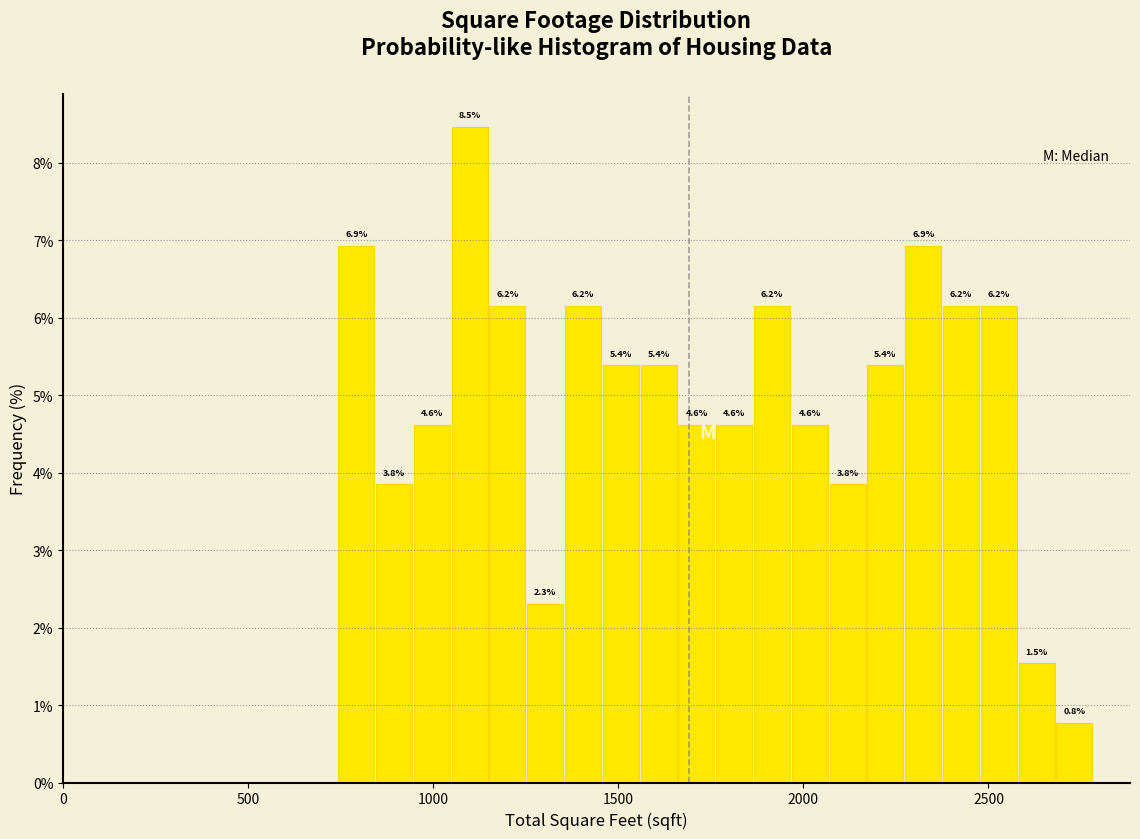

Around what value on the x-axis is the tallest bar? Give the approximate position of its centre, as read against the axis.

1100